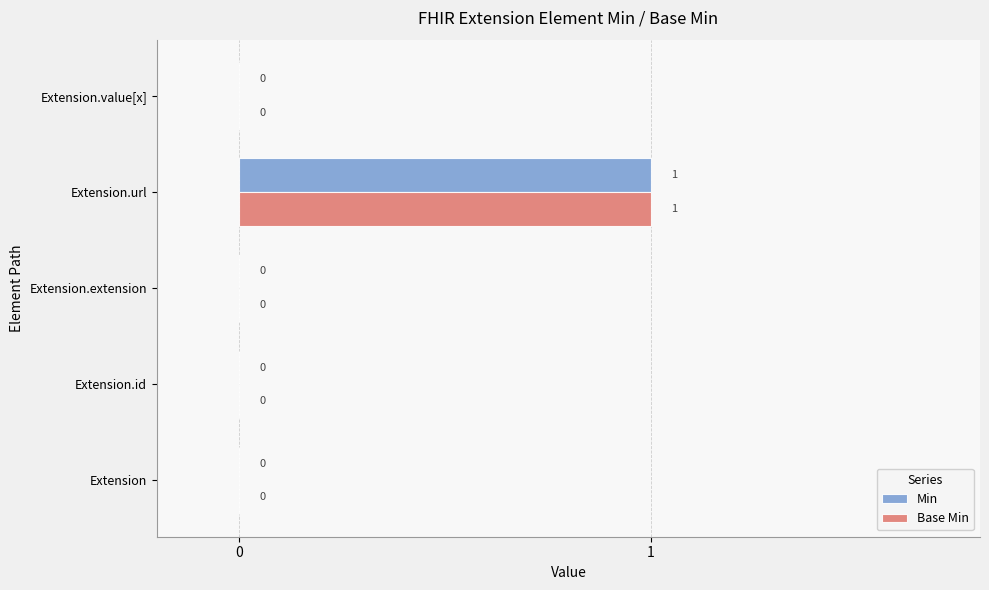

Which label corresponds to the largest value in the chart?

Extension.url